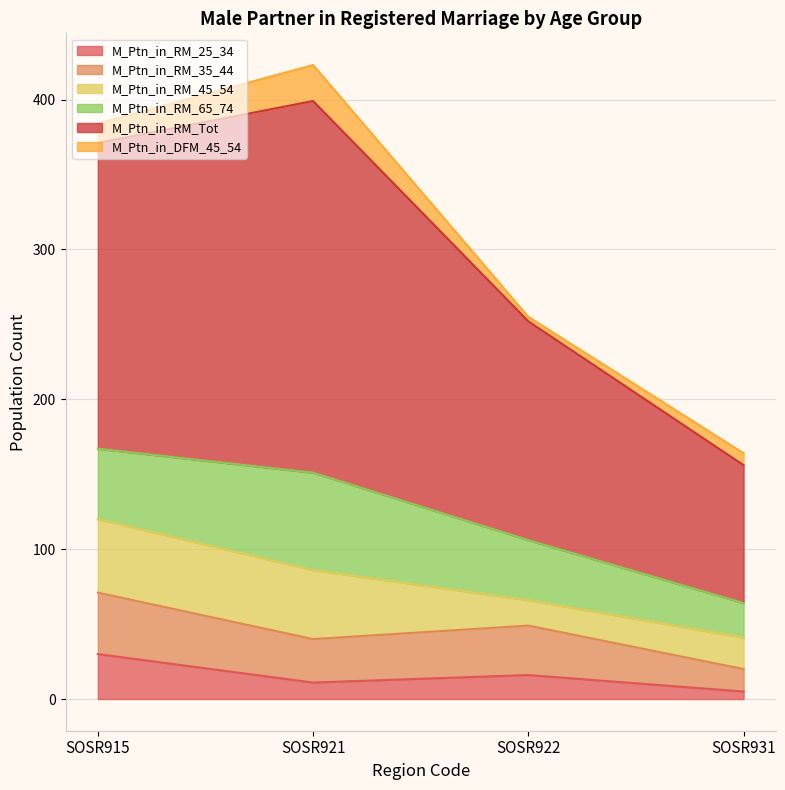

The M_Ptn_in_RM_25_34 series shows 9 at SOSR922. True or false?

False